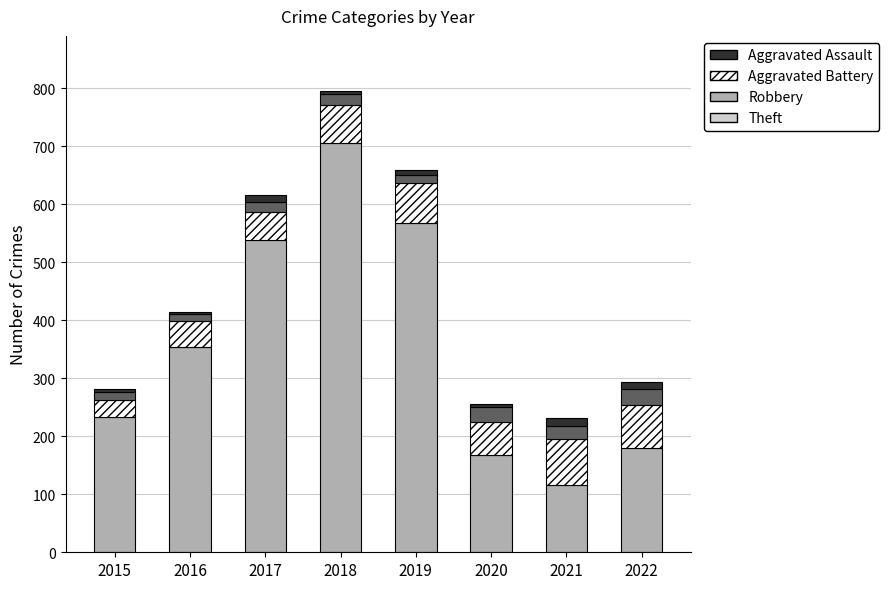

What is the difference between the second highest and minimum values in the Theft series?

452